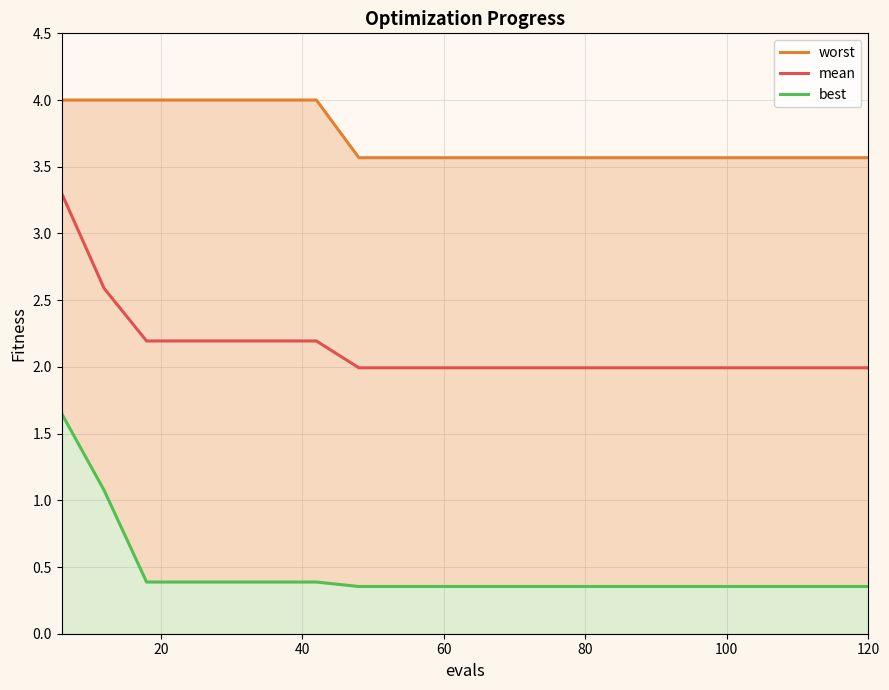

What are all the series names shown in the legend?

worst, mean, best